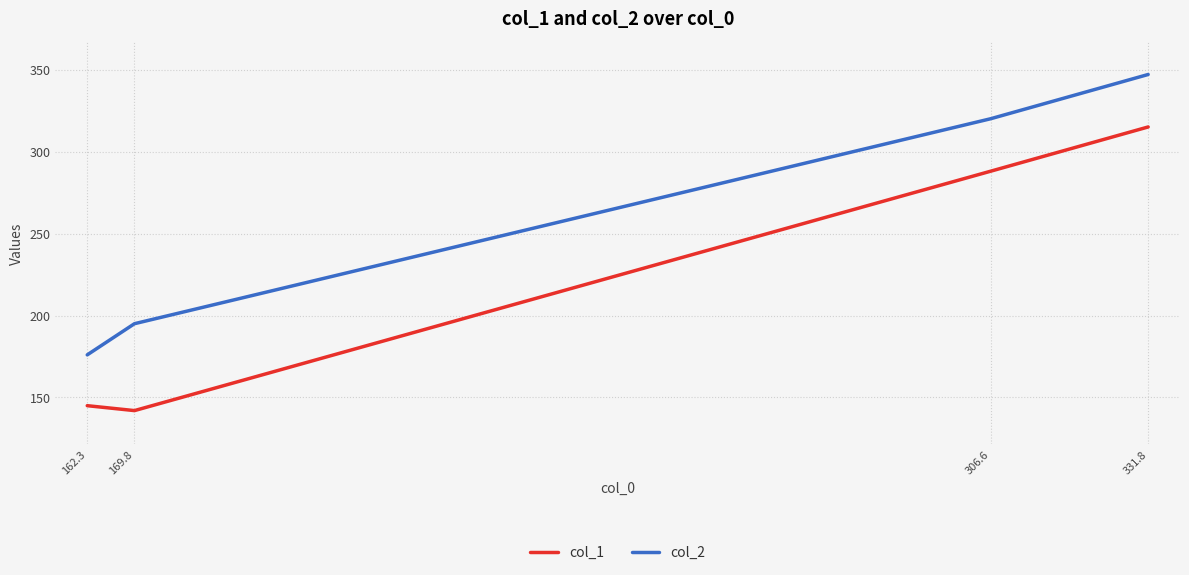

True or false: col_2 has more than 2 interior local peaks.

False